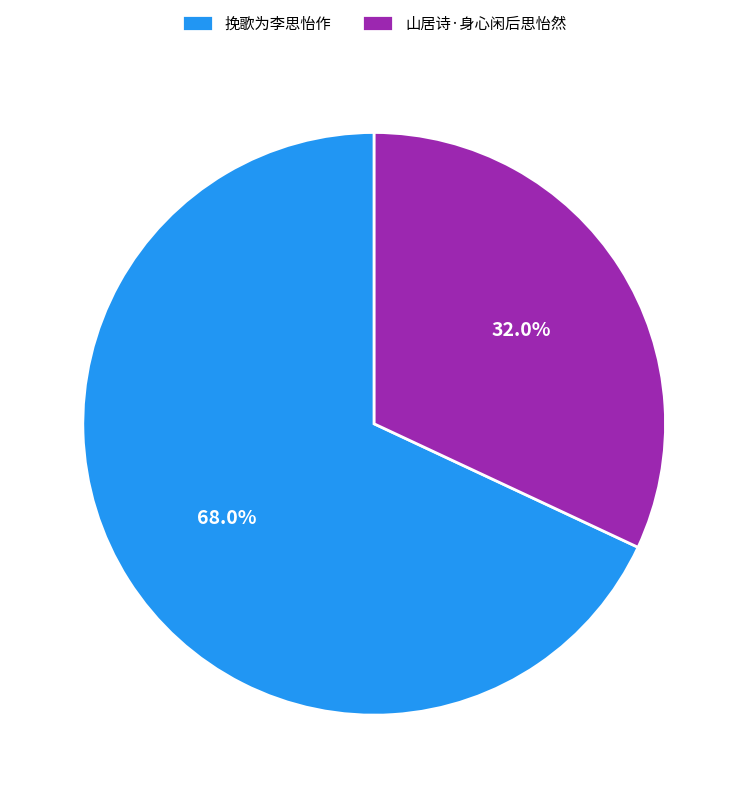

To the nearest percent, what is the average slice percentage?

50%